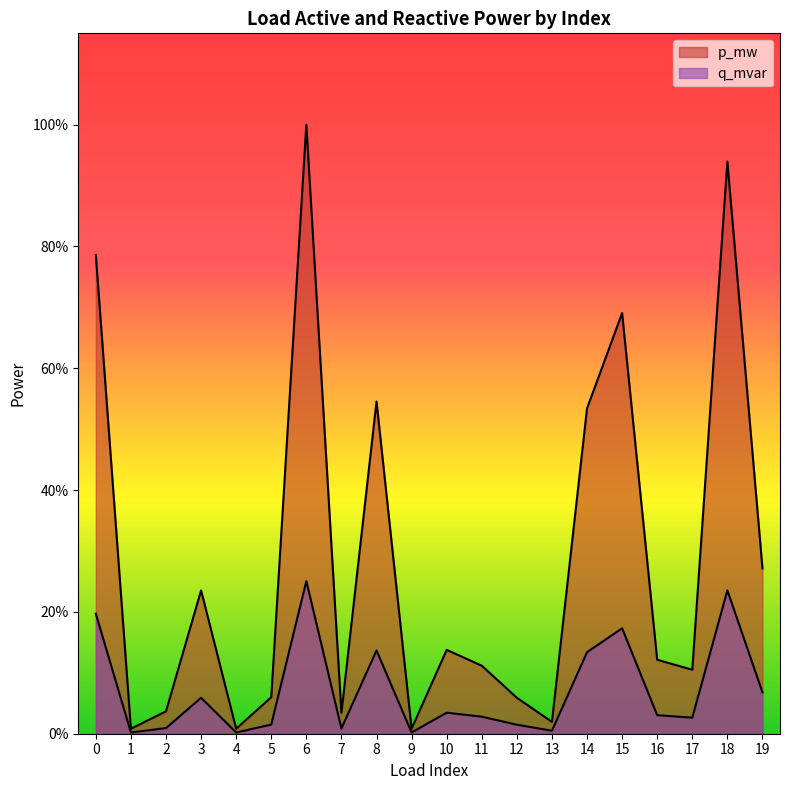

Rank the series at 16 from lowest to highest value.

q_mvar, p_mw